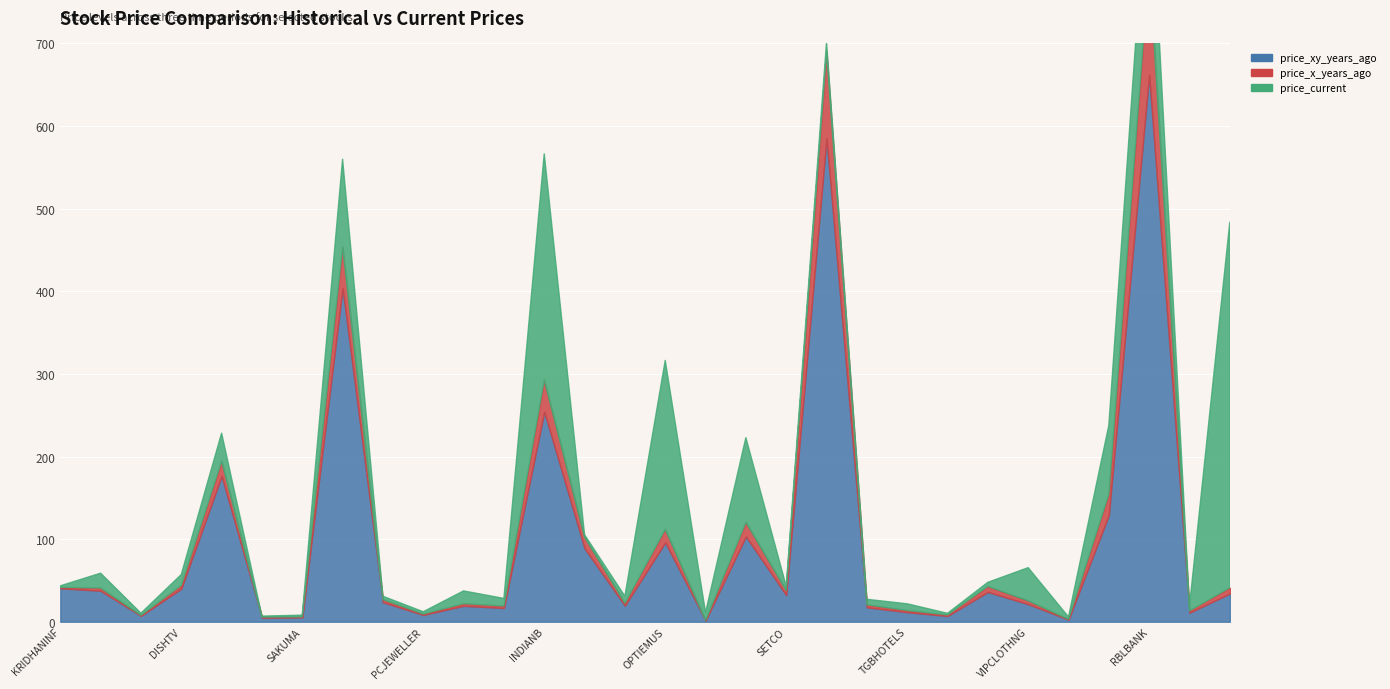

True or false: price_x_years_ago and price_xy_years_ago cross at least once.

False